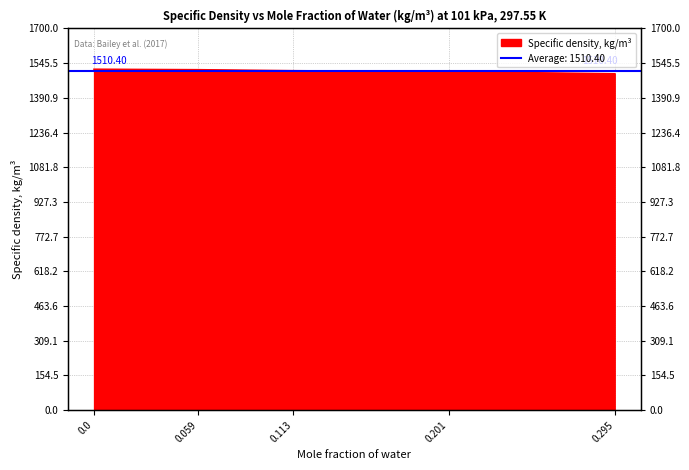

What is the maximum value shown in the chart?

1518.4